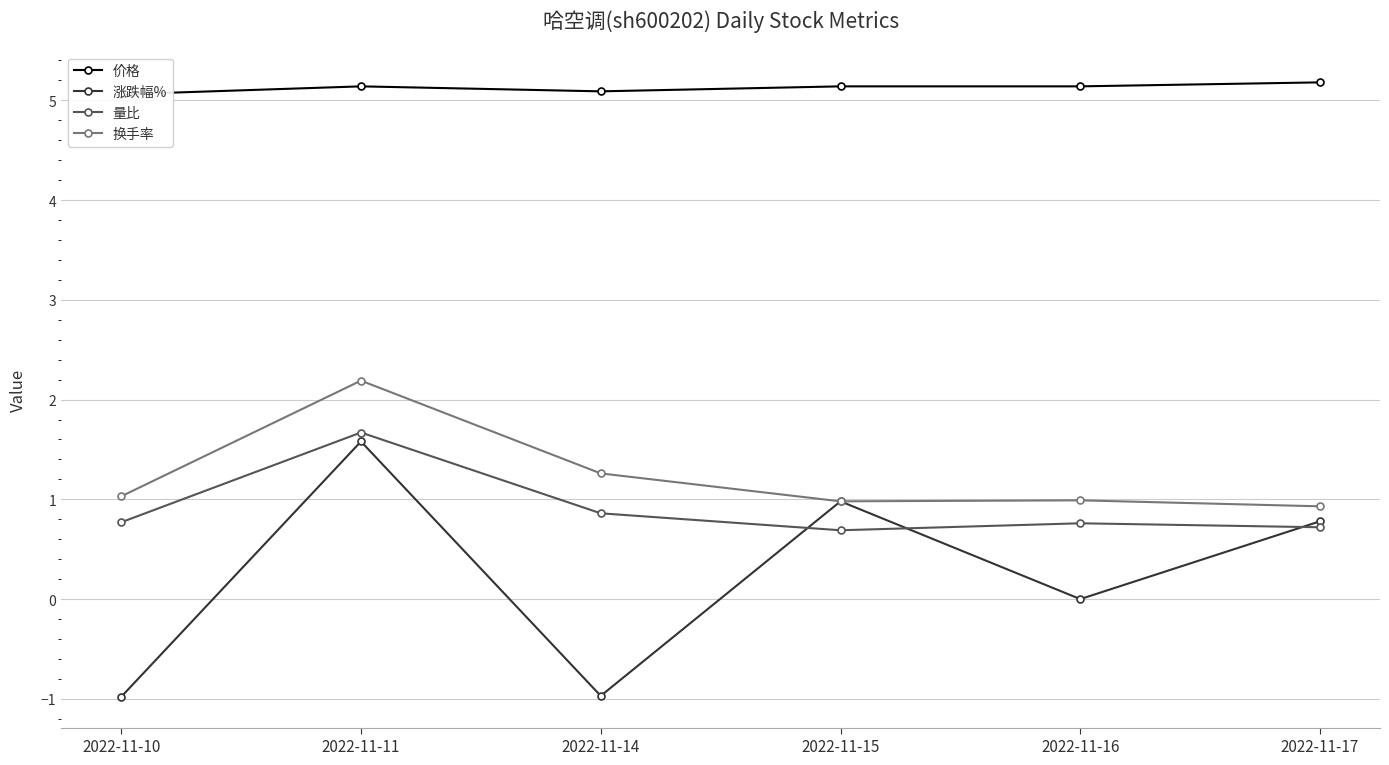

Reading left to right, extract all data points from this chart.

价格: 5.1	5.1	5.1	5.1	5.1	5.2
涨跌幅%: -1.0	1.6	-1.0	1.0	0.0	0.8
量比: 0.8	1.7	0.9	0.7	0.8	0.7
换手率: 1.0	2.2	1.3	1.0	1.0	0.9